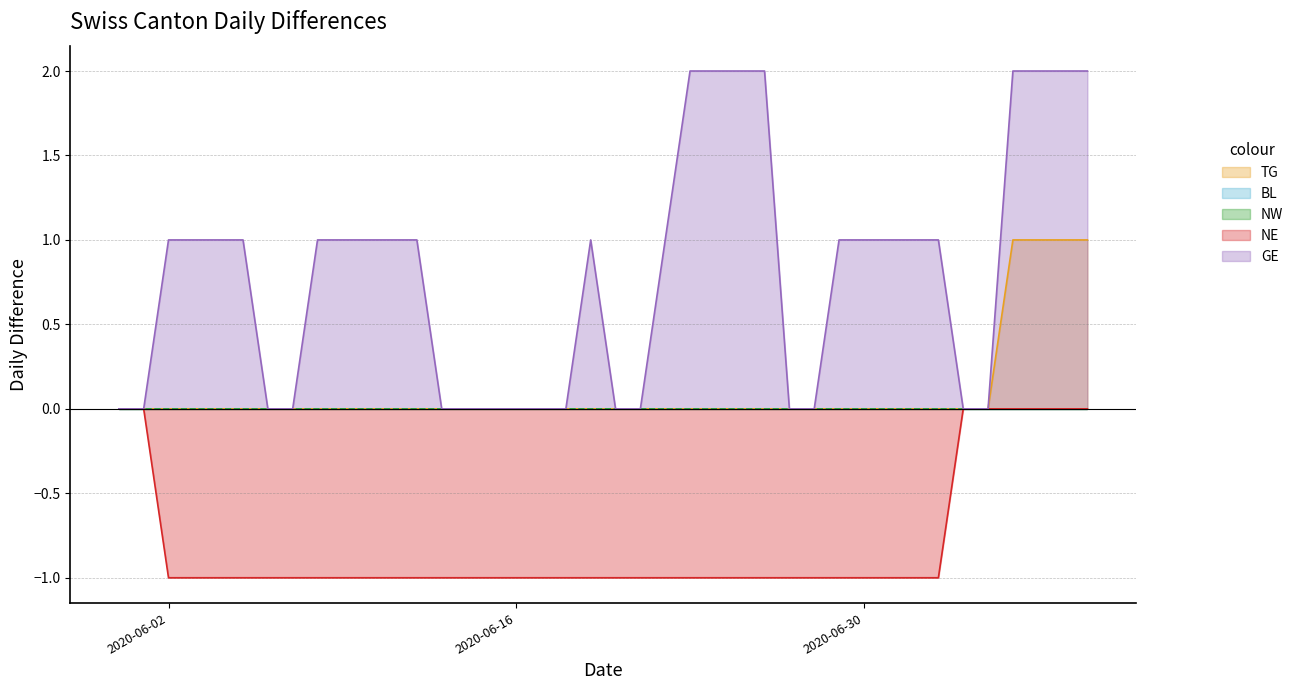

Does the chart display data point markers on the line(s)?

No